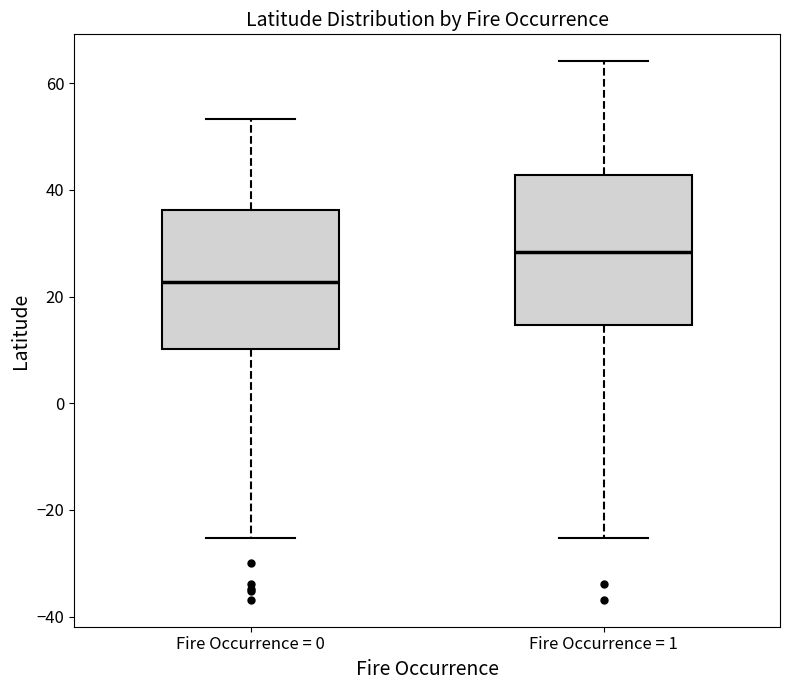

Reading left to right, read every box against the y-axis: the position of its median line, the range the box covers, and the ends of its whiskers. The values are not printed on the chart, so give them approximately, as read against the axis.

Fire Occurrence = 0: median 22, box 10 to 36, whiskers -26 to 54
Fire Occurrence = 1: median 28, box 14 to 42, whiskers -26 to 64